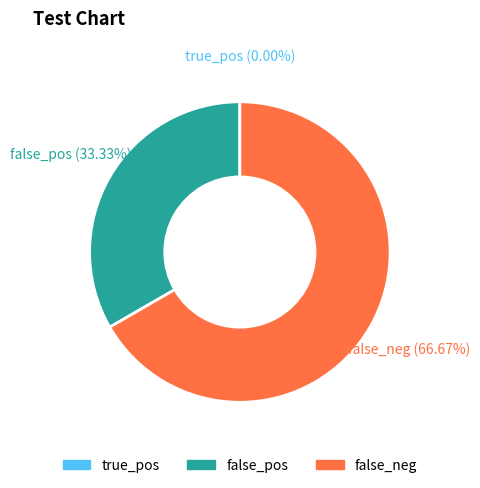

Which has a higher value, false_pos or false_neg?

false_neg